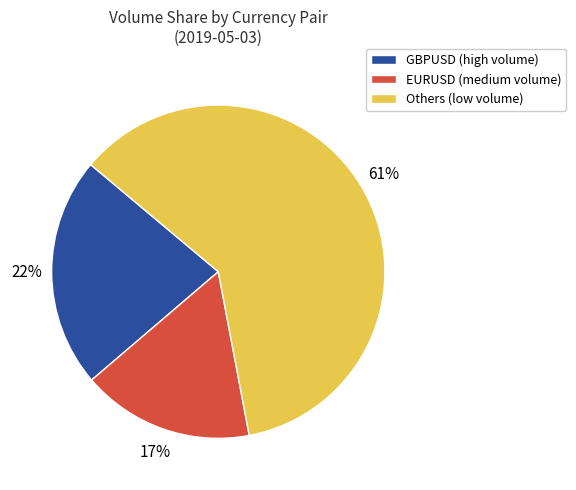

To the nearest percent, what is the difference between the largest and smallest slice percentages?

44%